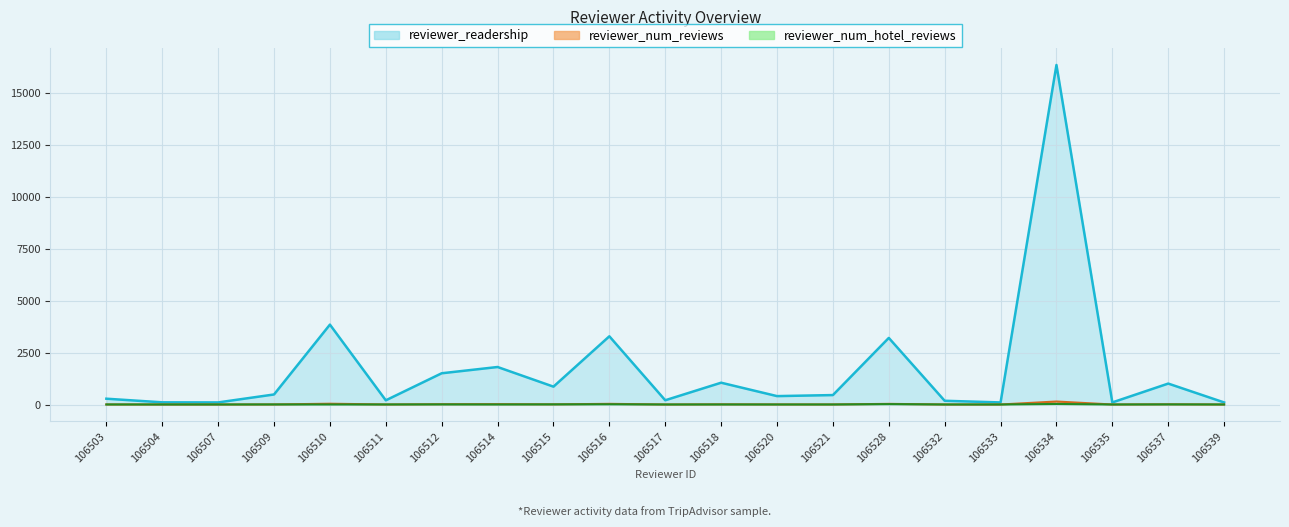

What is the average value of the reviewer_readership series?

1699